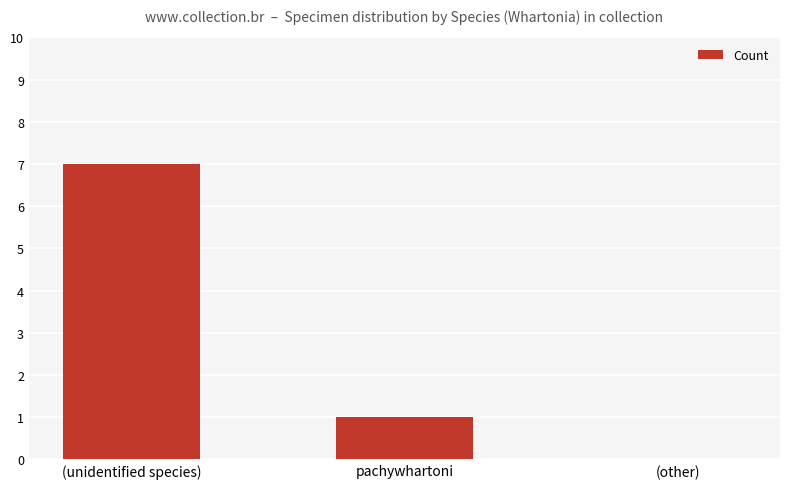

How many values are above zero?

2